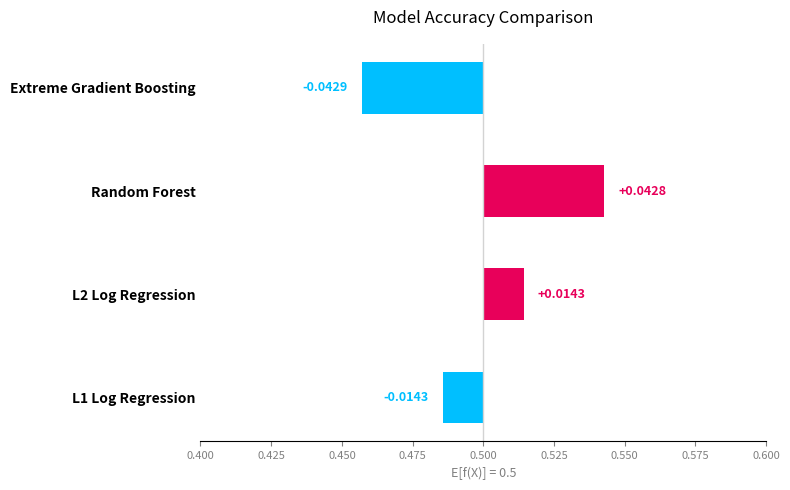

Count the values in the range 0 to 1.

2